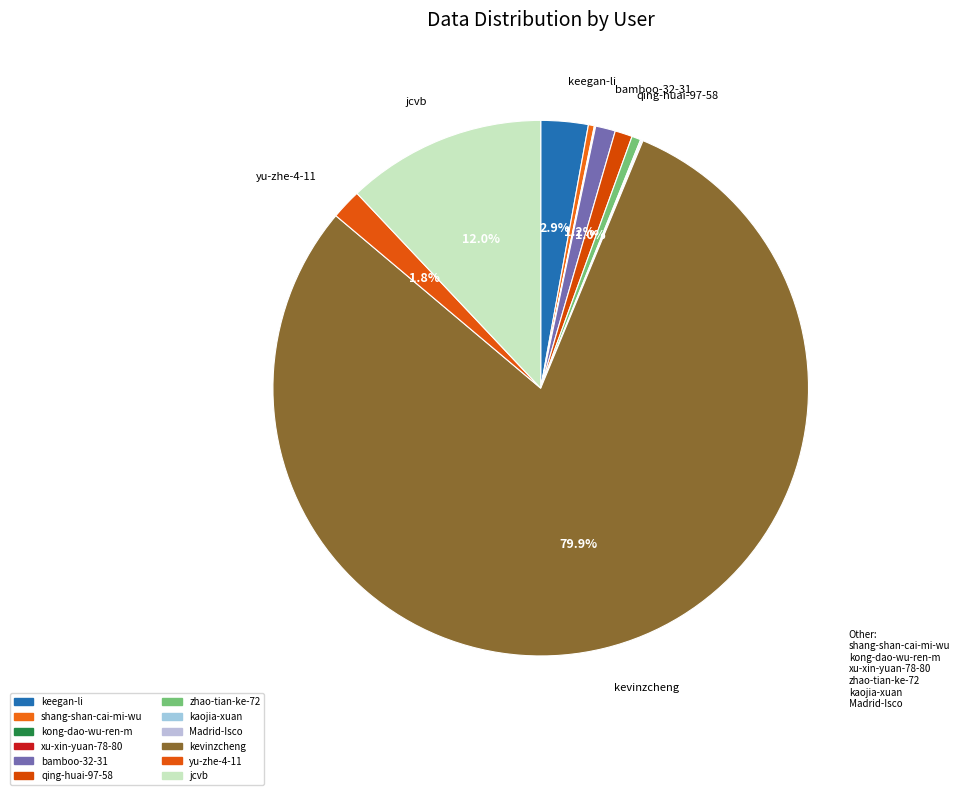

Which slice is the smallest?

xu-xin-yuan-78-80